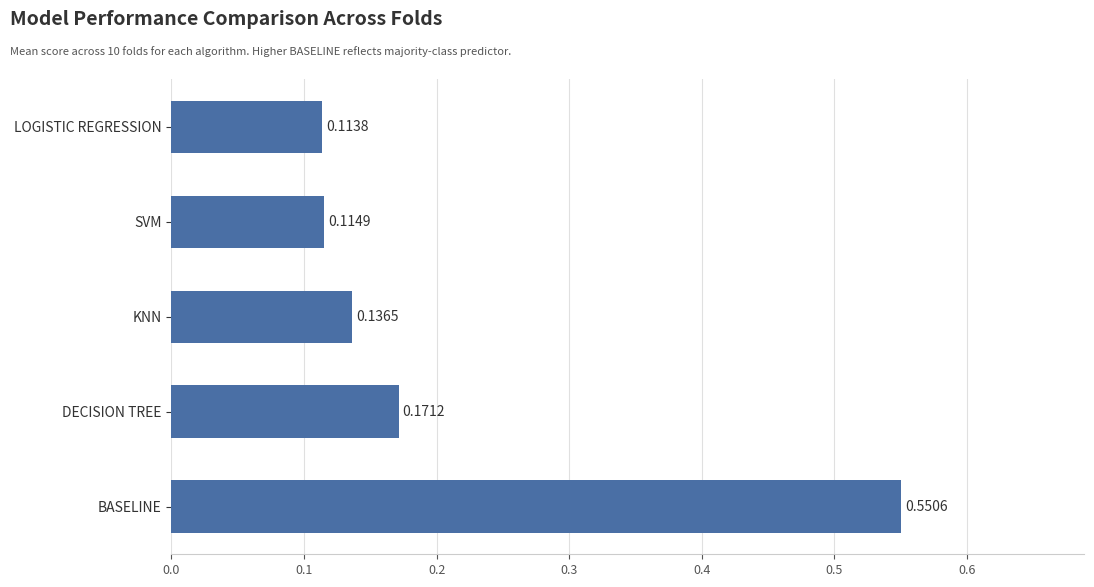

How many values are between 0 and 1?

5